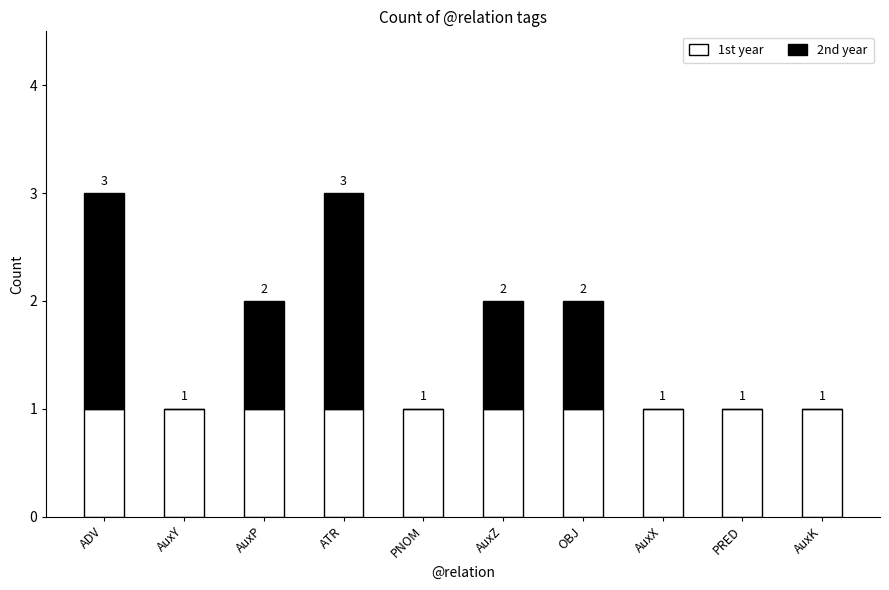

What is the total value across all series at ADV?

3